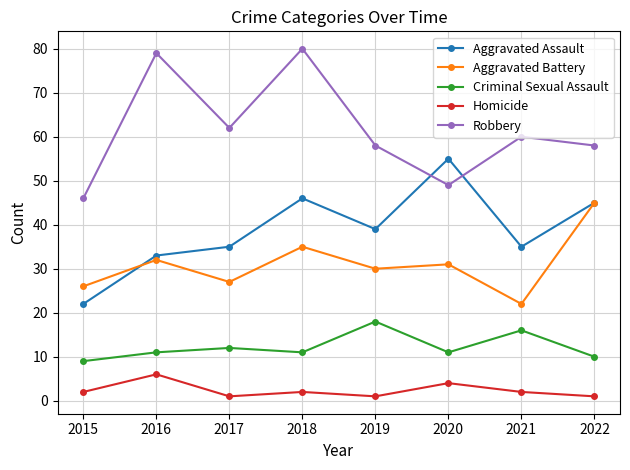

What is the minimum value for Criminal Sexual Assault?

9